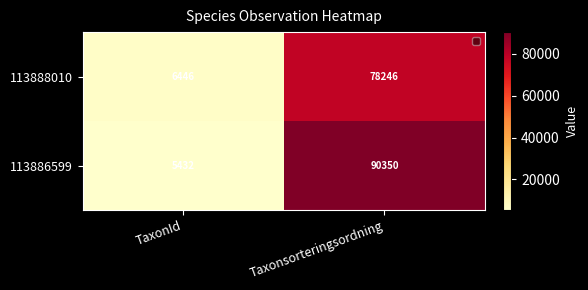

Which series changed the most between TaxonId and Taxonsorteringsordning?

113886599